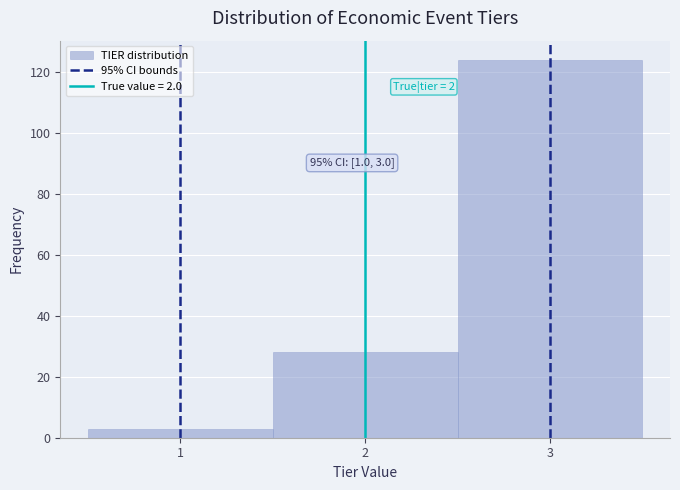

Which range on the x-axis has the tallest bar?

2.5 to 3.5